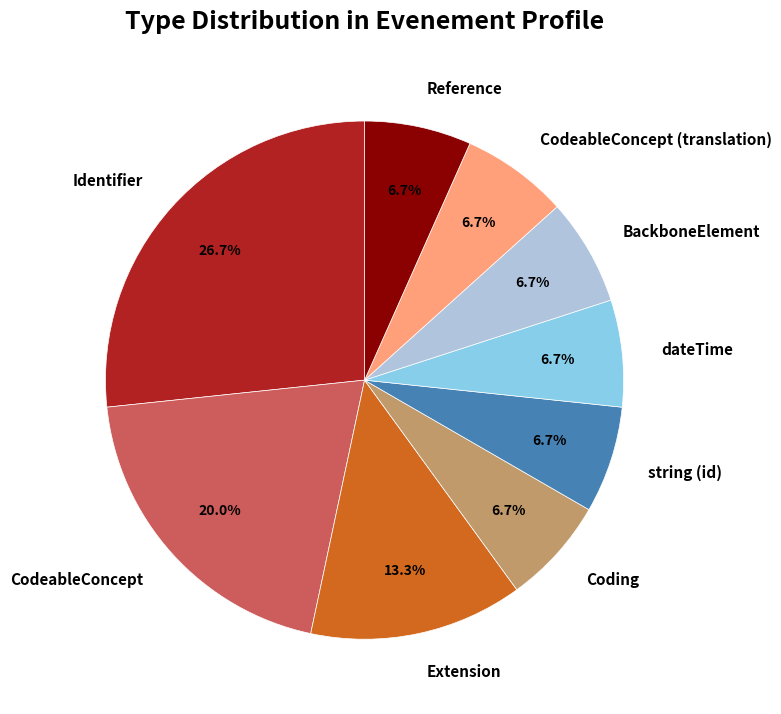

True or false: CodeableConcept (translation) accounts for 7% of the total.

True